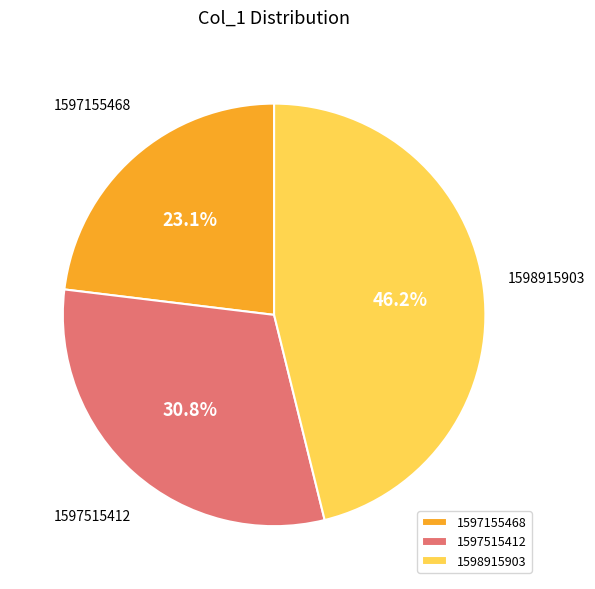

To the nearest percent, what percentage of the pie is 1598915903?

46%